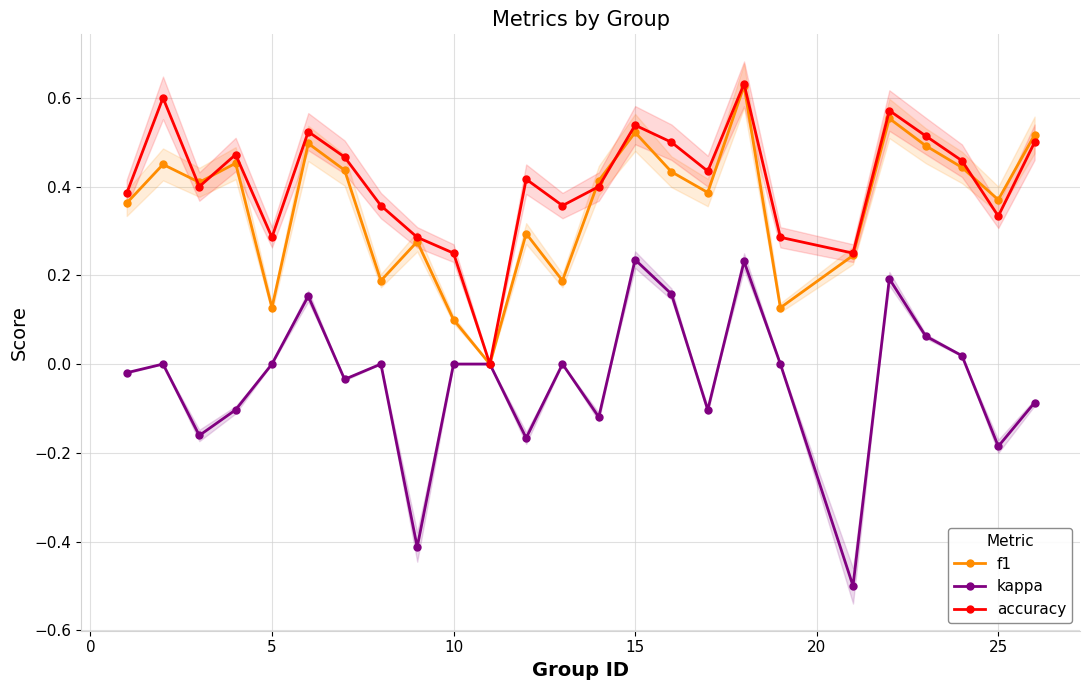

True or false: kappa has more than 1 interior local peaks.

True